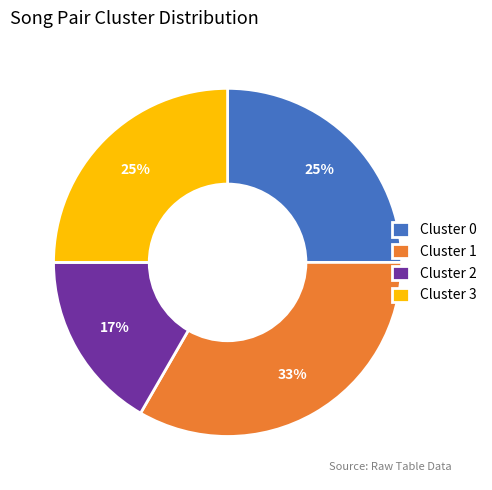

Which category has the smallest portion of the pie?

Cluster 2